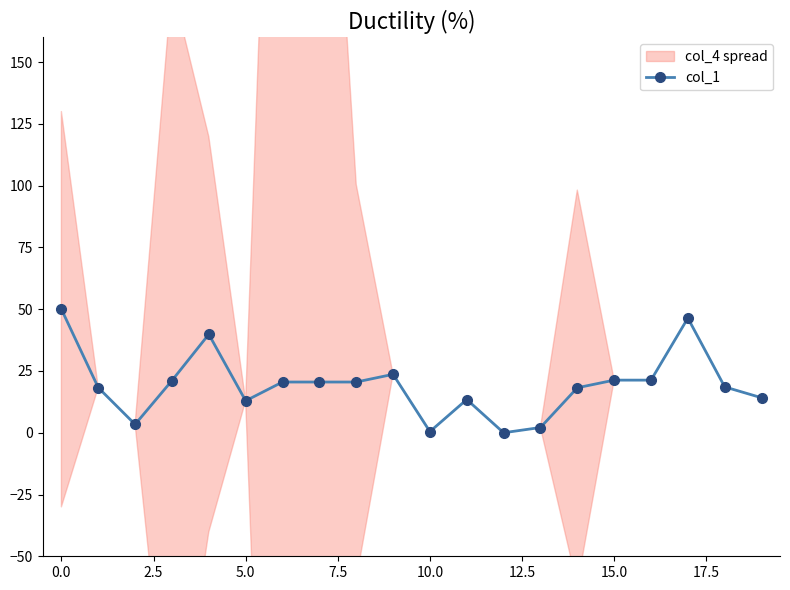

What is the label of the 4th point from the right?

16